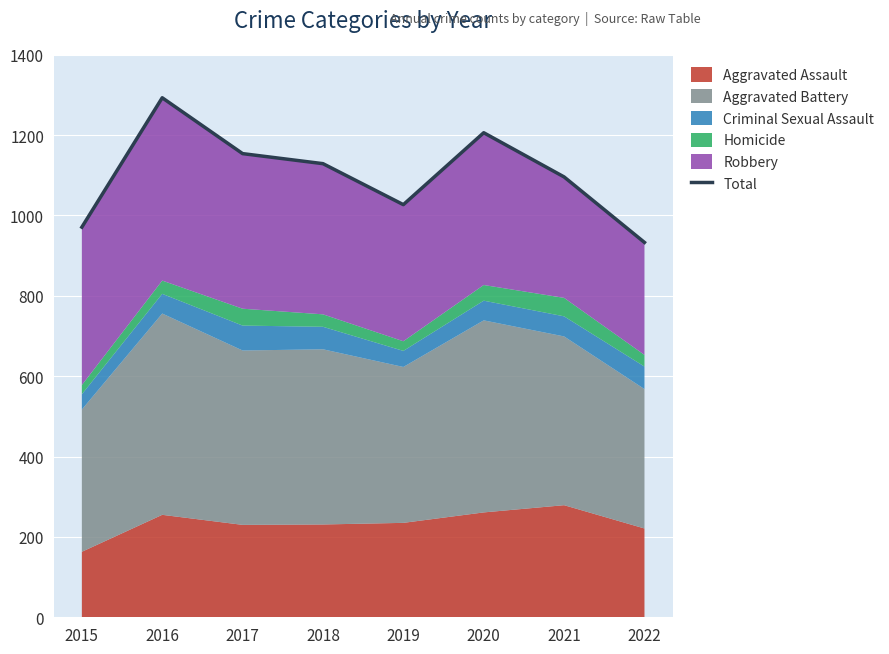

At which category does the chart reach its minimum across all series?

2022